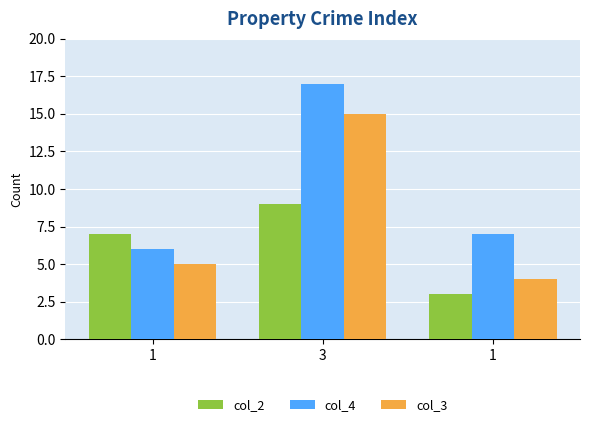

What are all the series names shown in the legend?

col_2, col_4, col_3